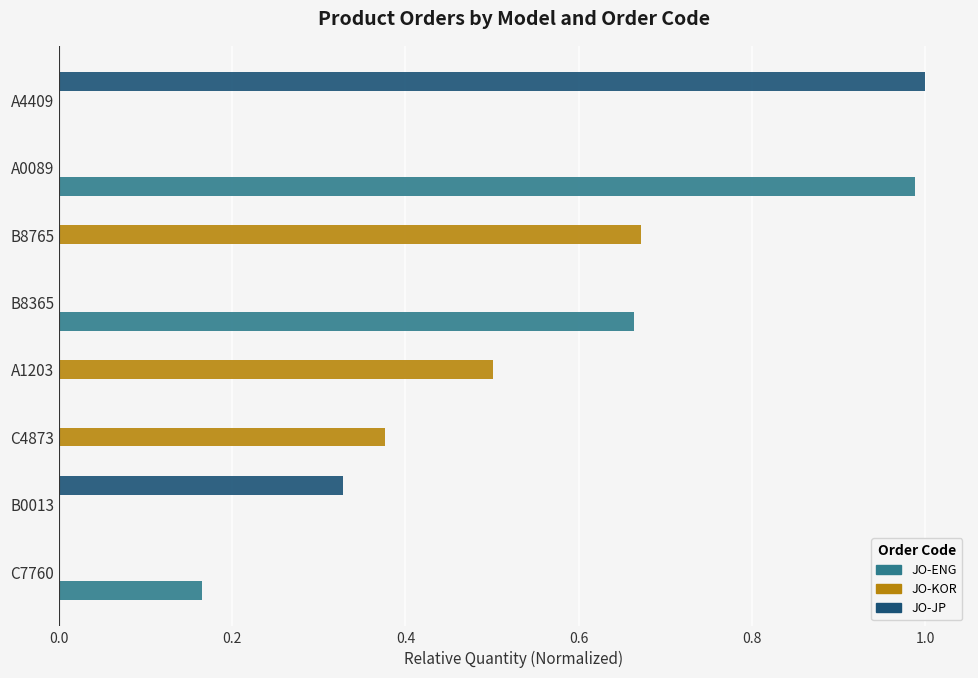

Is the value of JO-JP at B8365 greater than the value of JO-ENG at C7760?

No